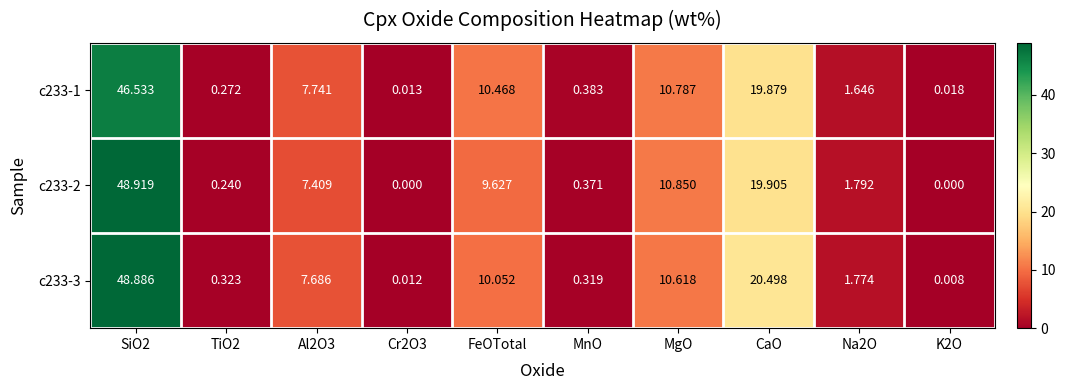

How many values in c233-2 are above zero?

8